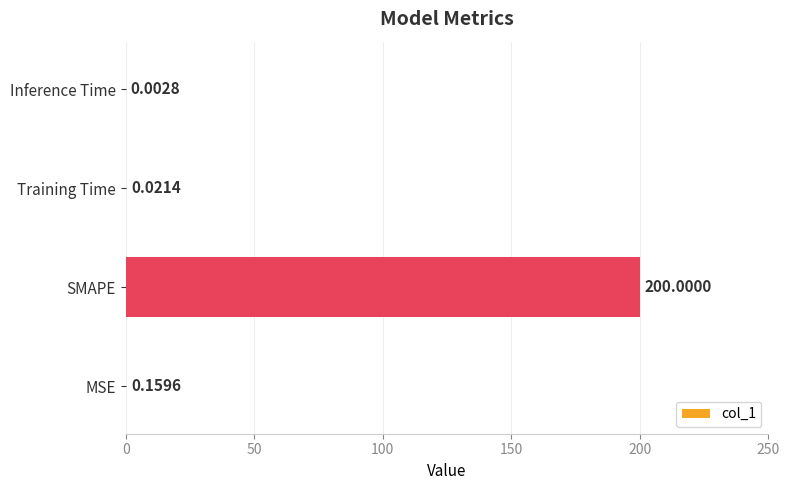

Which category has the highest value across all series?

SMAPE